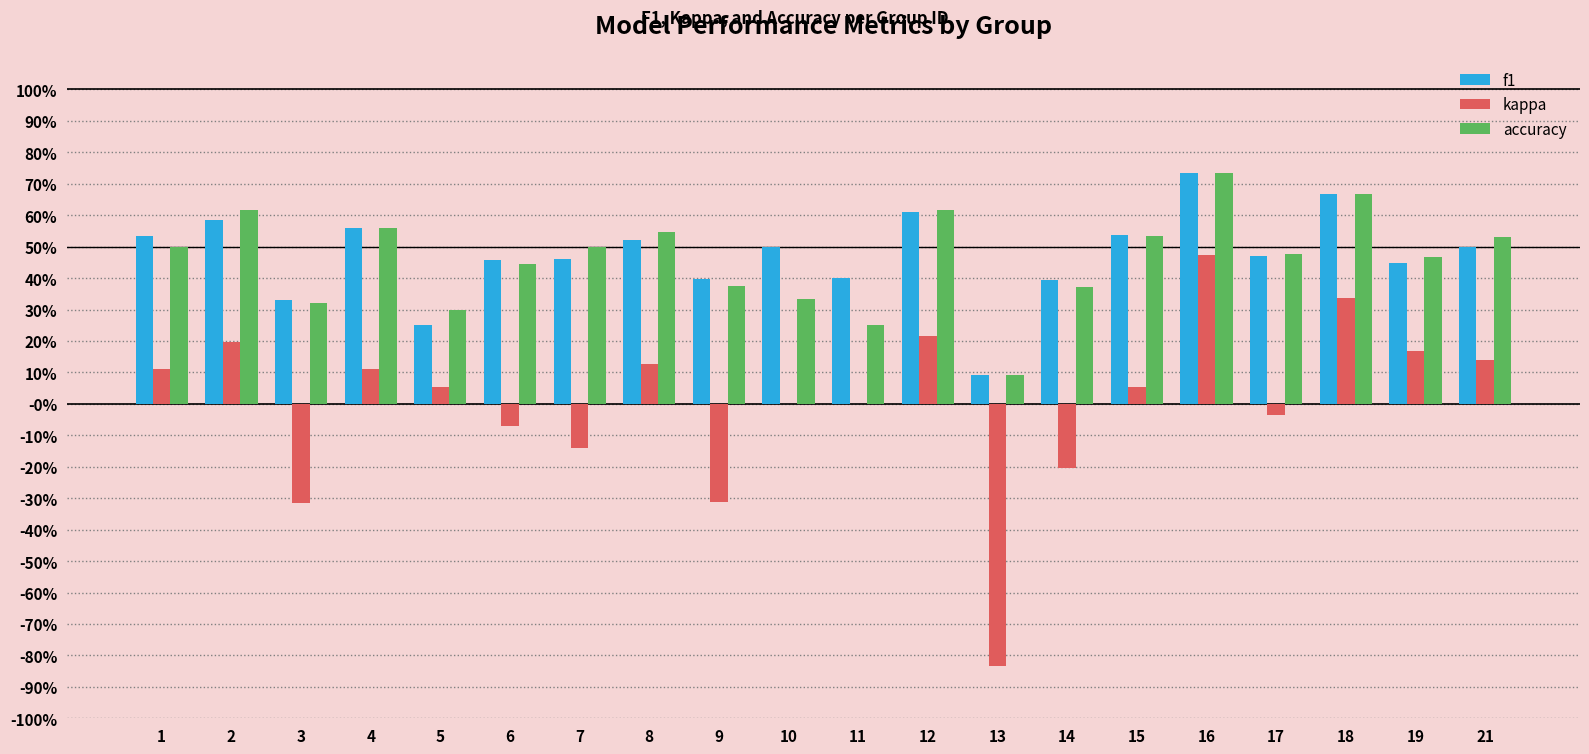

What is the smallest value displayed?

-0.8